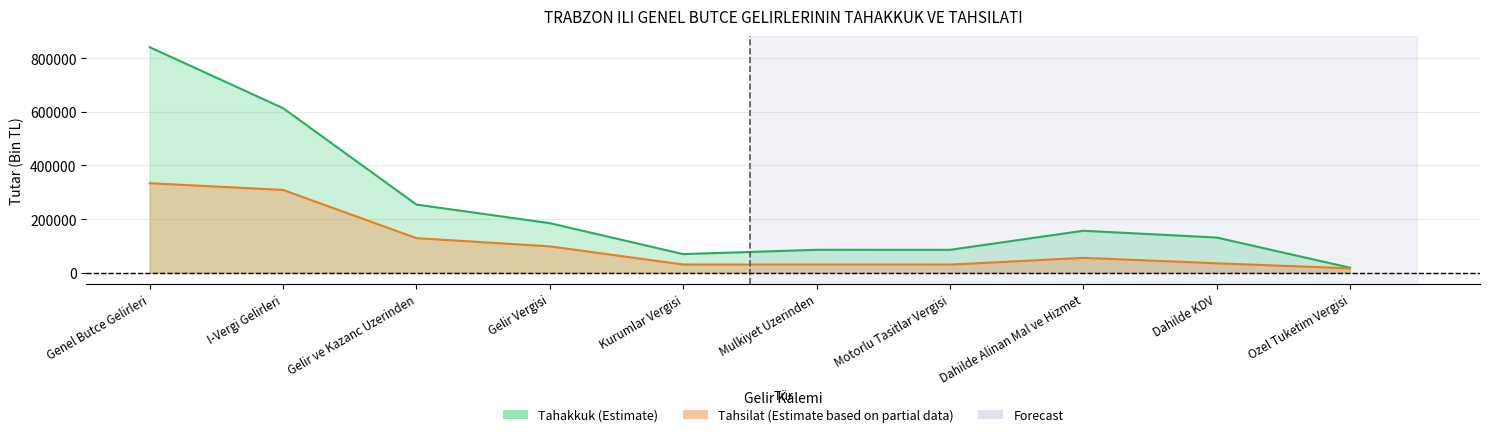

Is it true that tahsilat equals 66991 at I-Vergi Gelirleri?

False